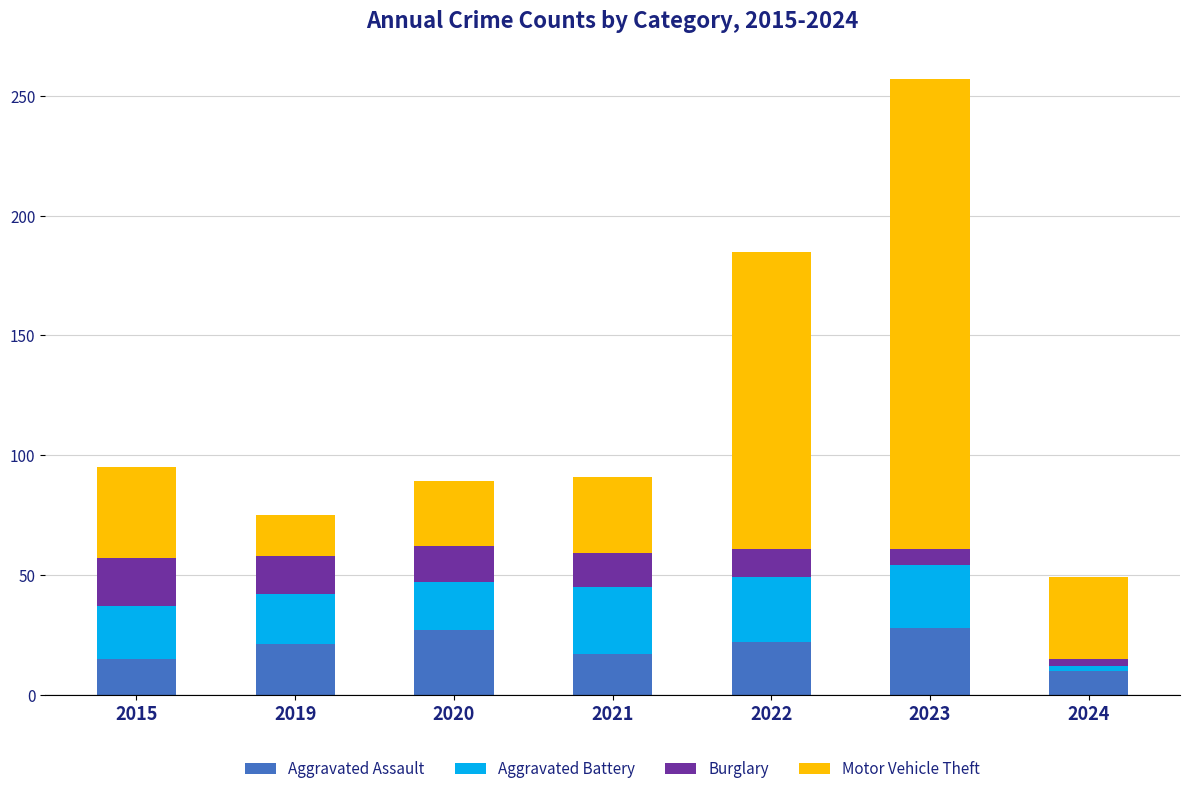

What is the difference between the Aggravated Assault values at 2020 and 2022?

5